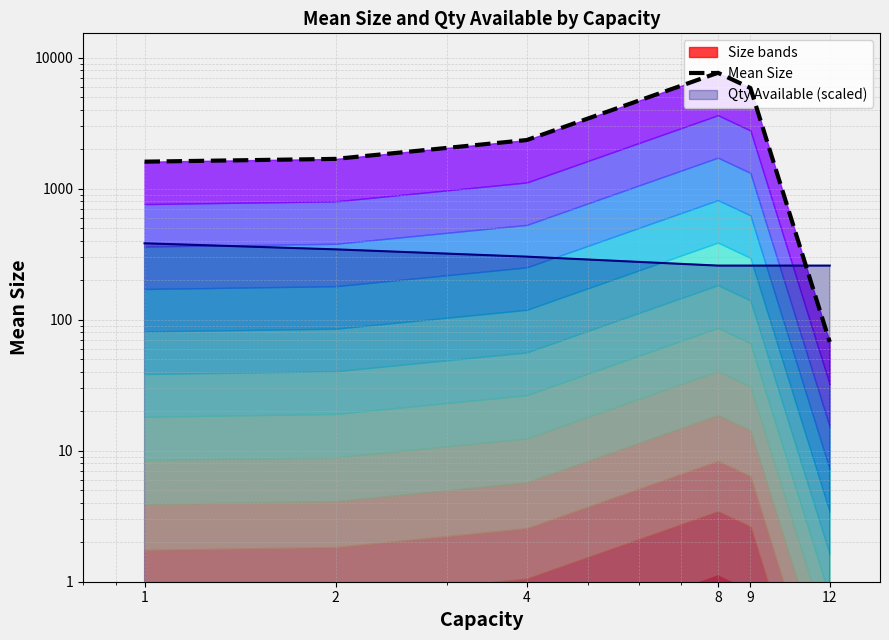

List the labels in order of value, largest first.

8, 9, 4, 2, 1, 12